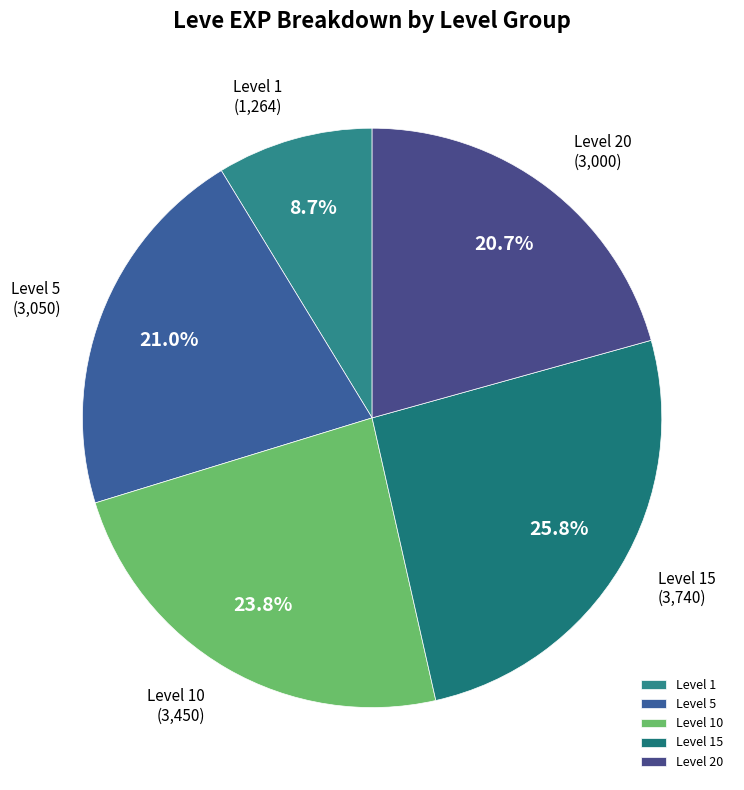

What is the largest slice in the pie chart?

Level 15